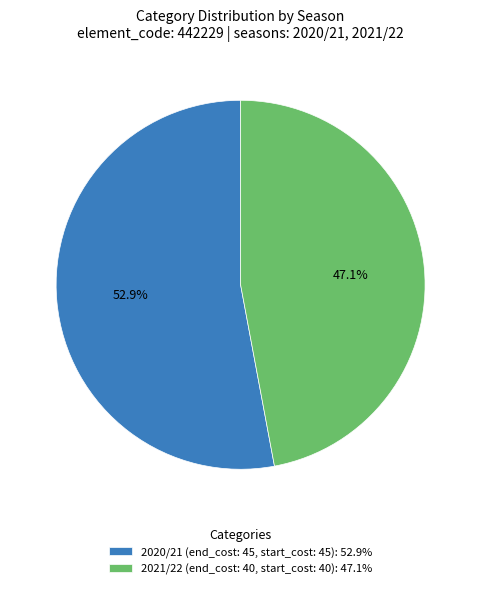

What is the ratio of the value at 2021/22 (end_cost: 40, start_cost: 40): 47.1% to the value at 2020/21 (end_cost: 45, start_cost: 45): 52.9%?

0.9